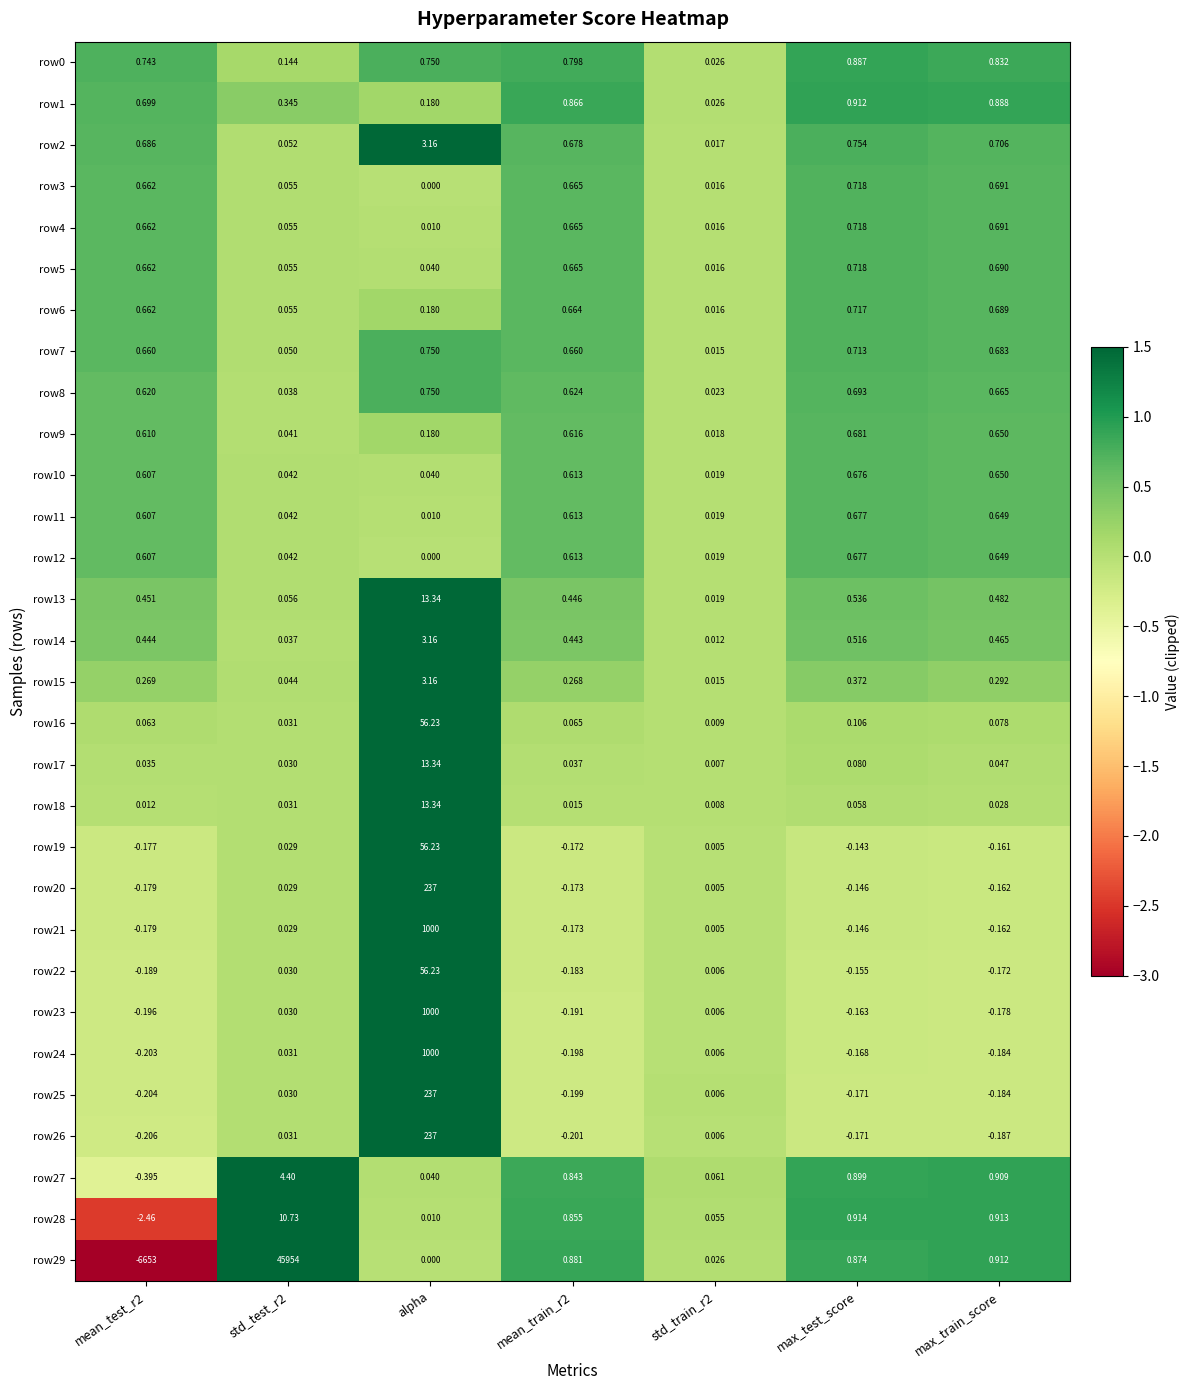

Is the value of row12 at max_train_score greater than the value of row13 at alpha?

No